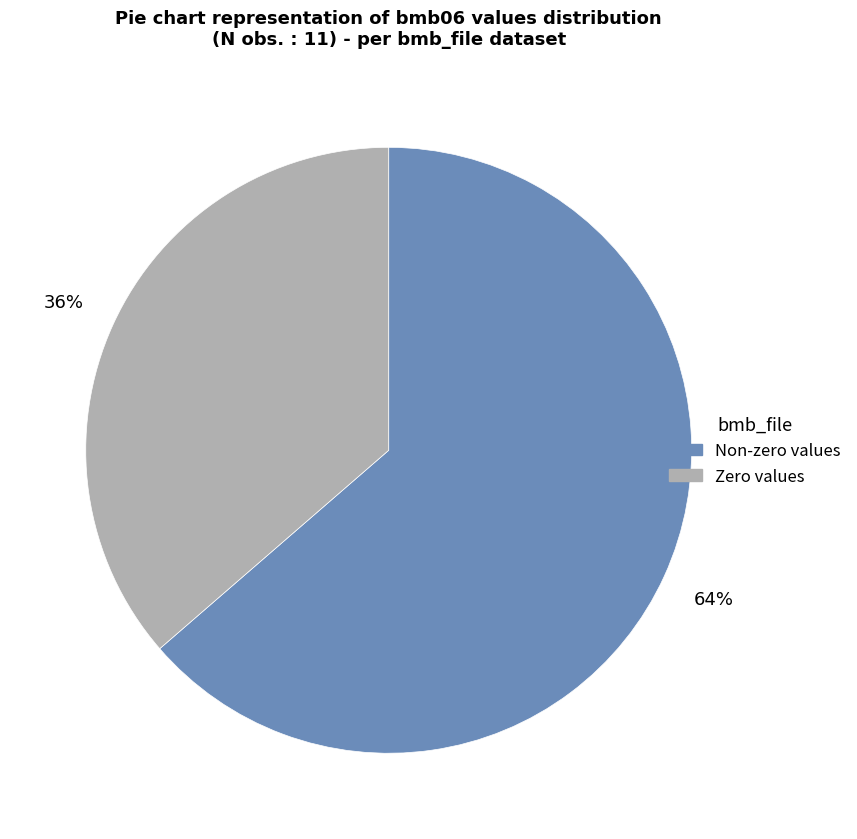

Is there a majority slice in this chart?

Yes